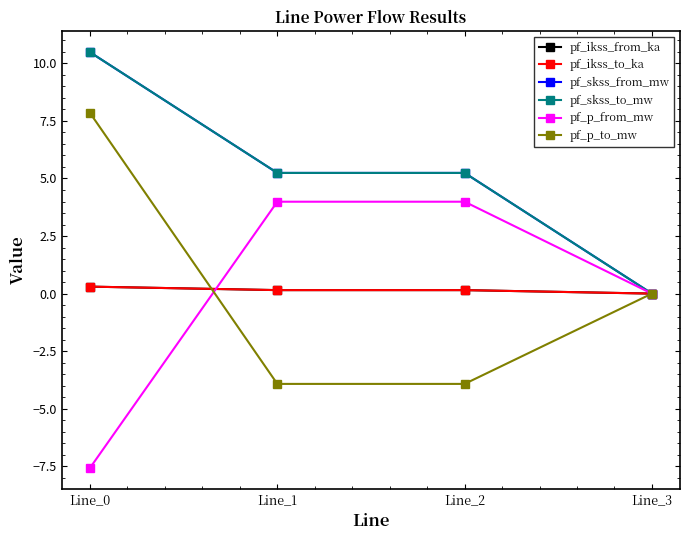

Is this an area chart (filled region under the line)?

No